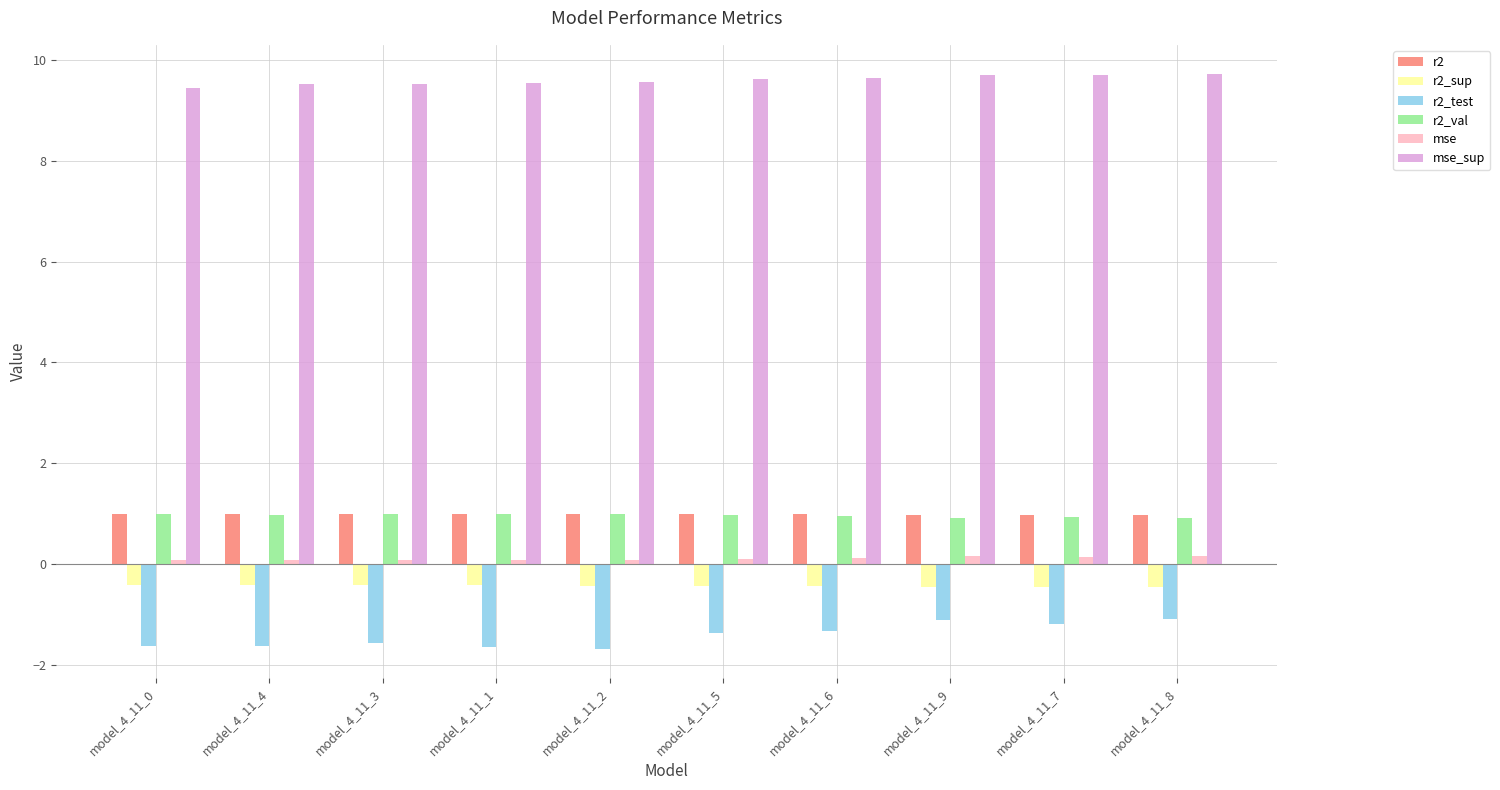

What is the maximum value for r2_sup?

-0.4